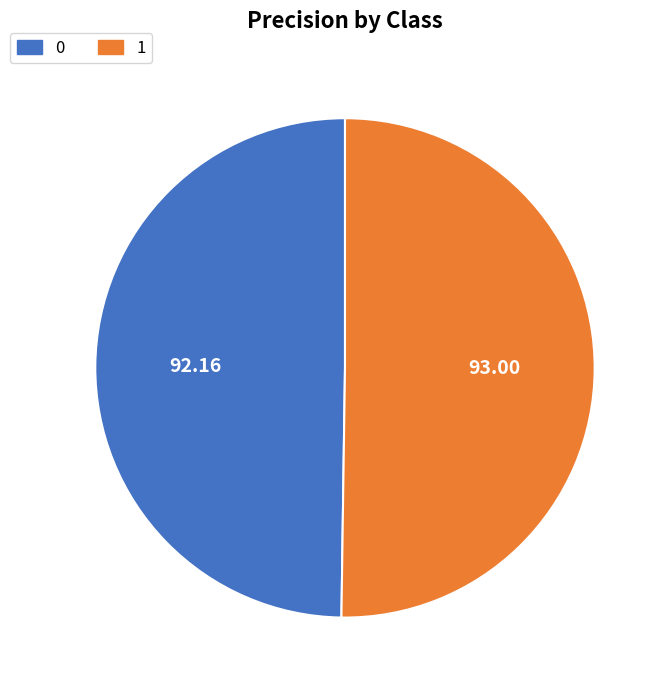

Is the sum of 1 and 0 greater than half?

Yes